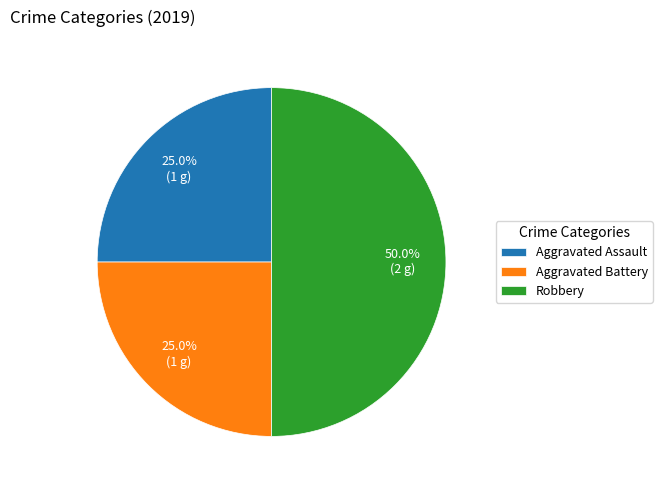

What is the largest slice in the pie chart?

Robbery